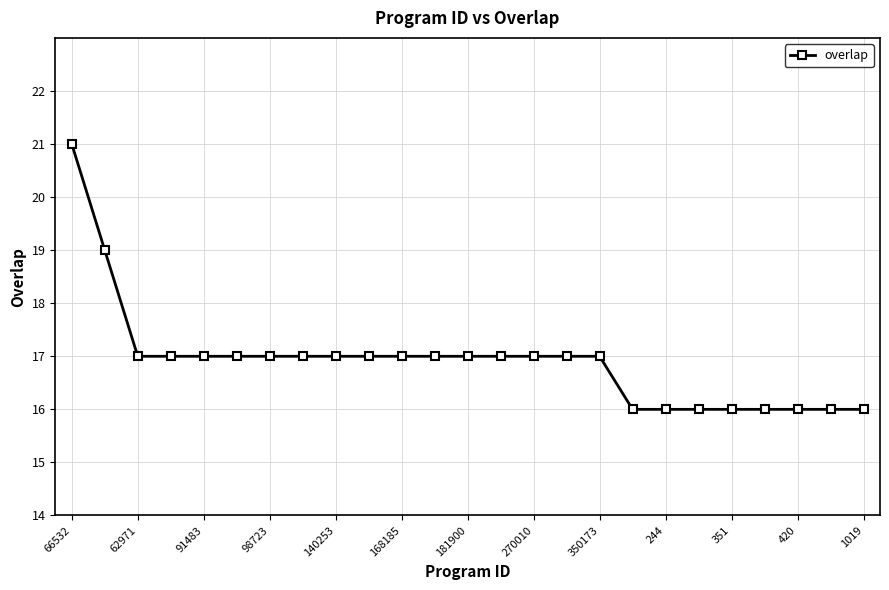

How many categories are shown in the chart?

25